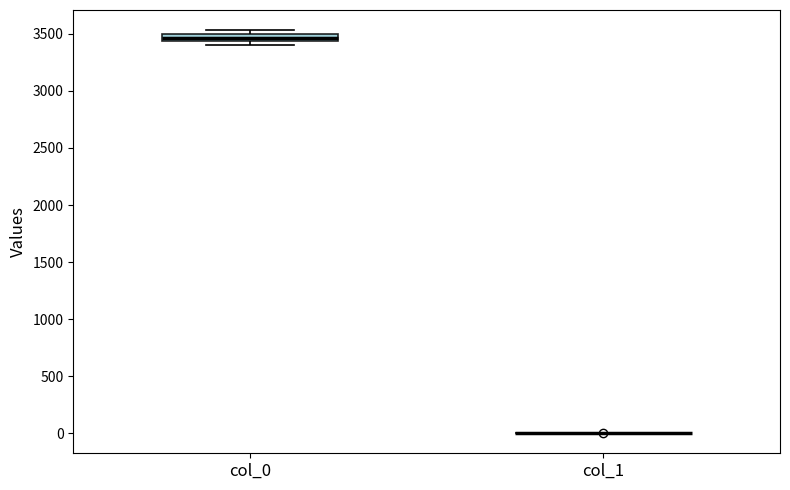

Where is the lower edge of the box for col_0 on the y-axis? The values are not printed on the chart, so give them approximately, as read against the axis.

3450